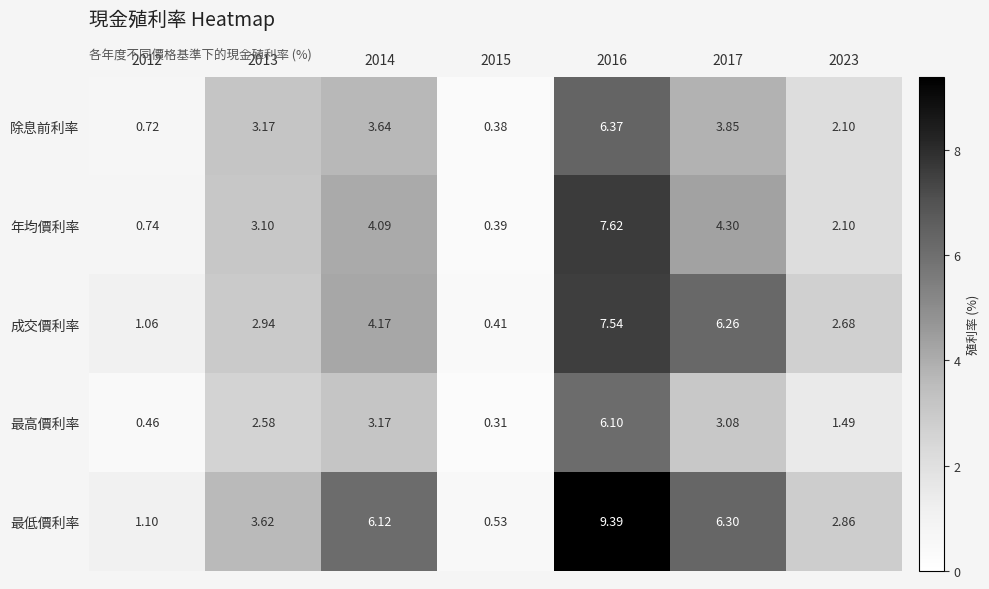

List the series in order of their peak value, highest first.

最低價利率, 年均價利率, 成交價利率, 除息前利率, 最高價利率